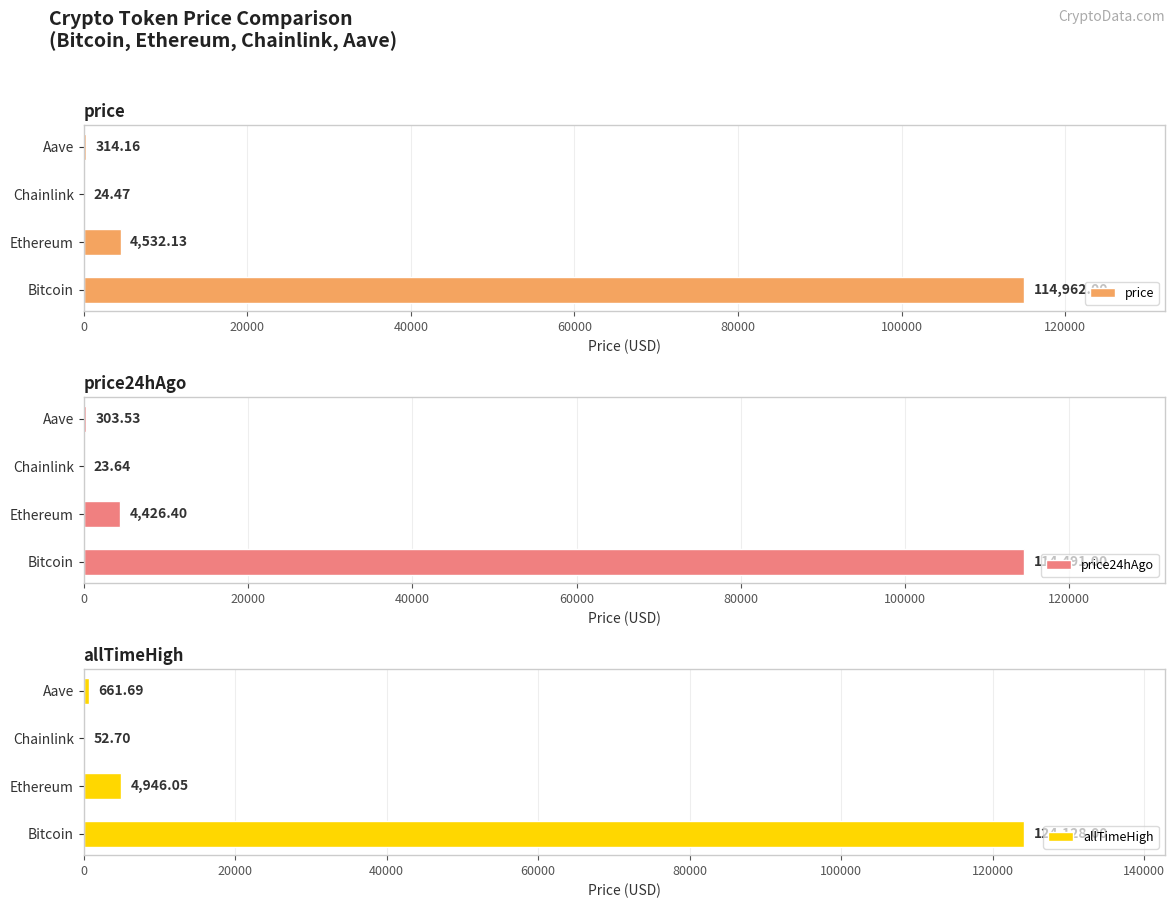

What is the value of the allTimeHigh bar at the 1st from the left?

124128.0